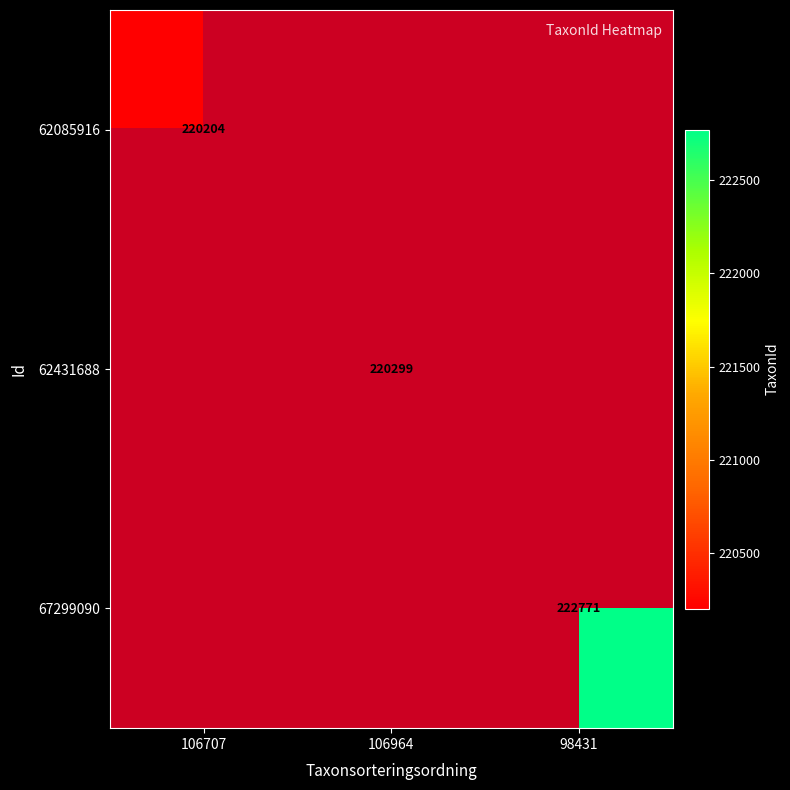

The value of 62085916 at 106707 is 301337. True or false?

False